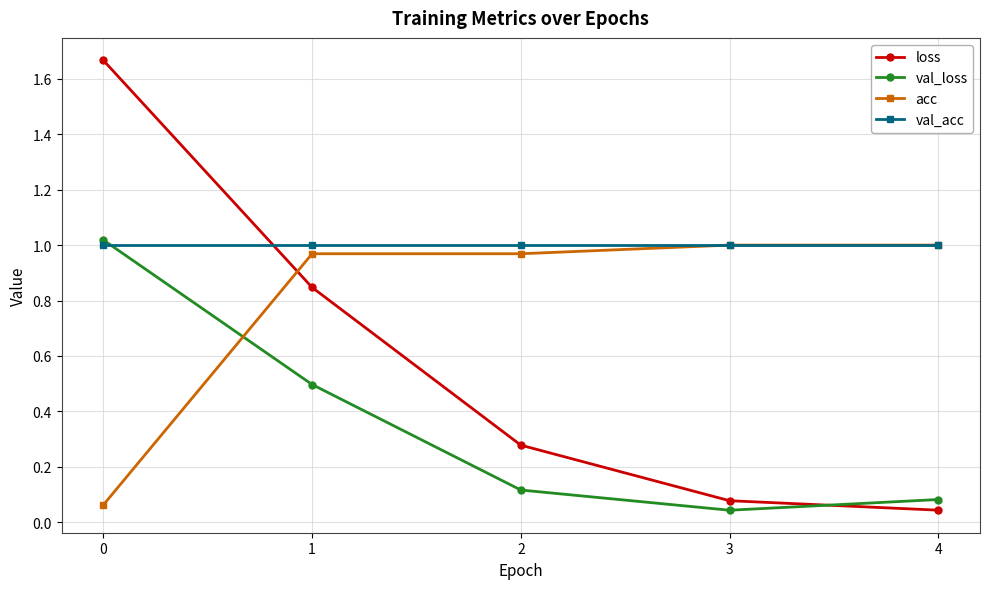

After their last crossing, which series has the higher values: val_loss or val_acc?

val_acc